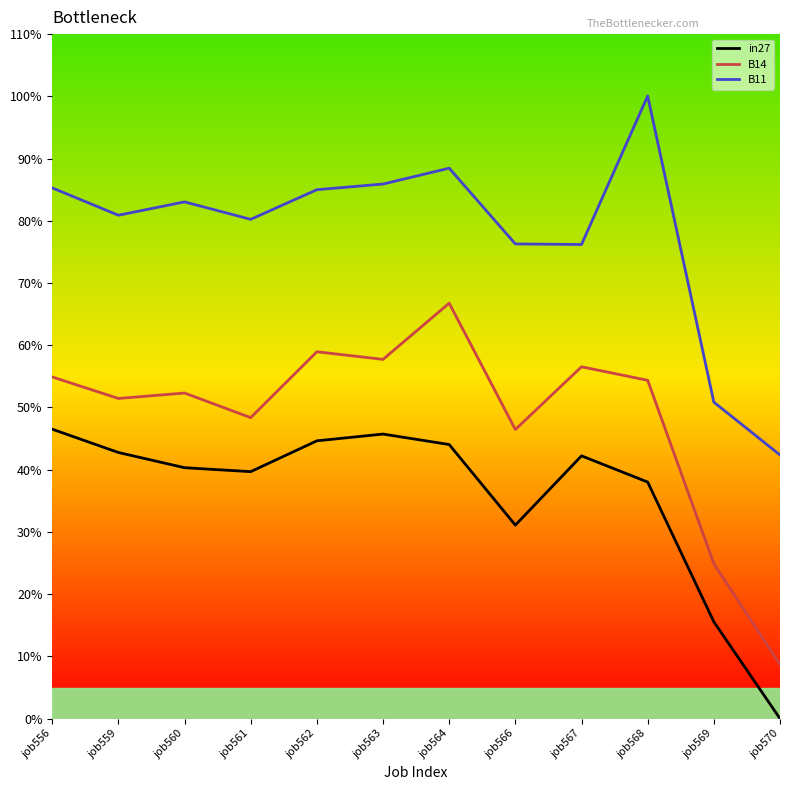

What is the difference between the second highest and minimum values in the in27 series?

0.5